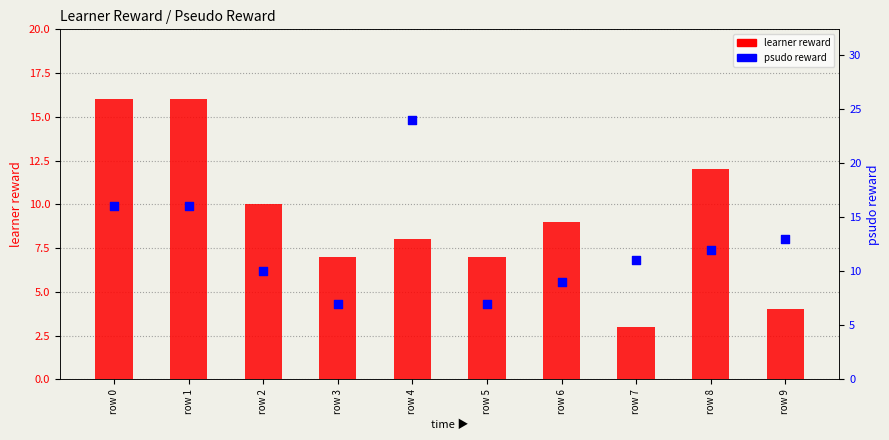

Which series contains the lowest Y value?

learner reward